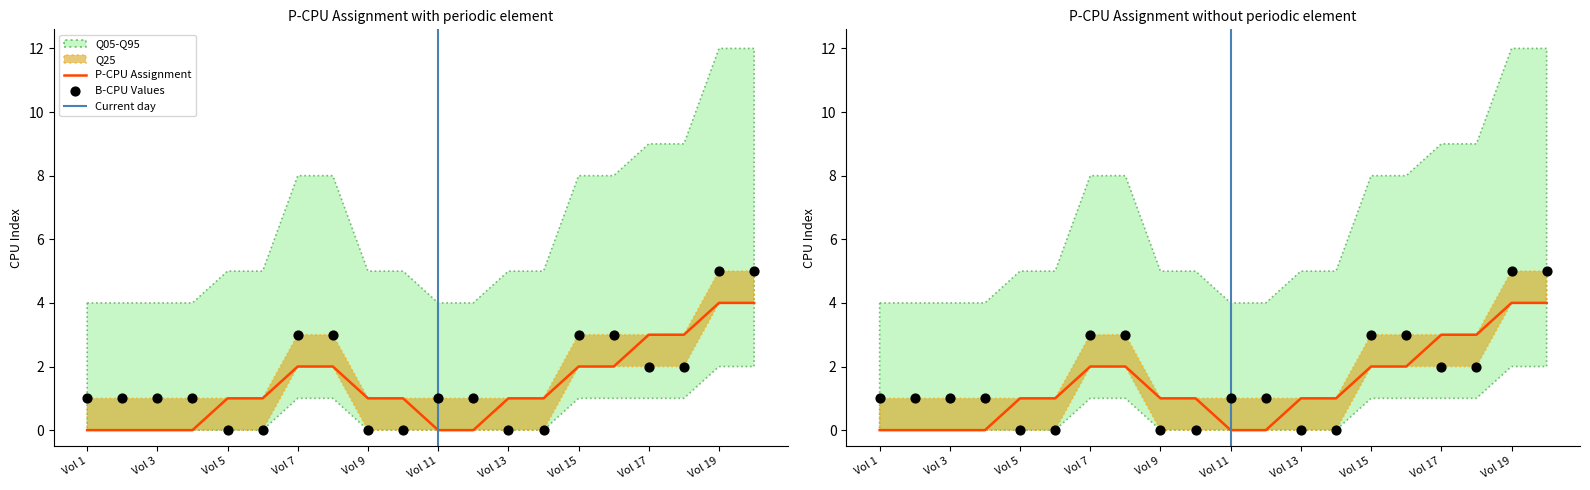

What is the total value across all series at Vol 3?

1